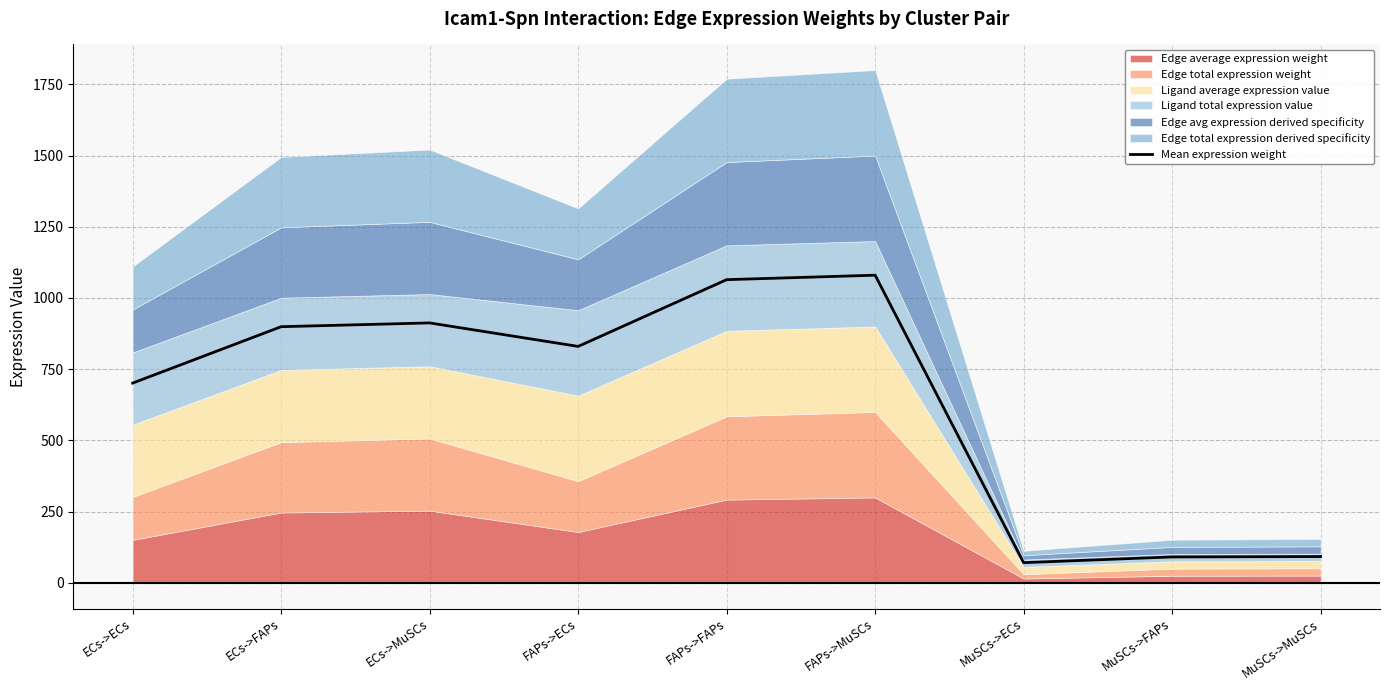

What is the sum of the values at ECs->FAPs and MuSCs->MuSCs?

991.6